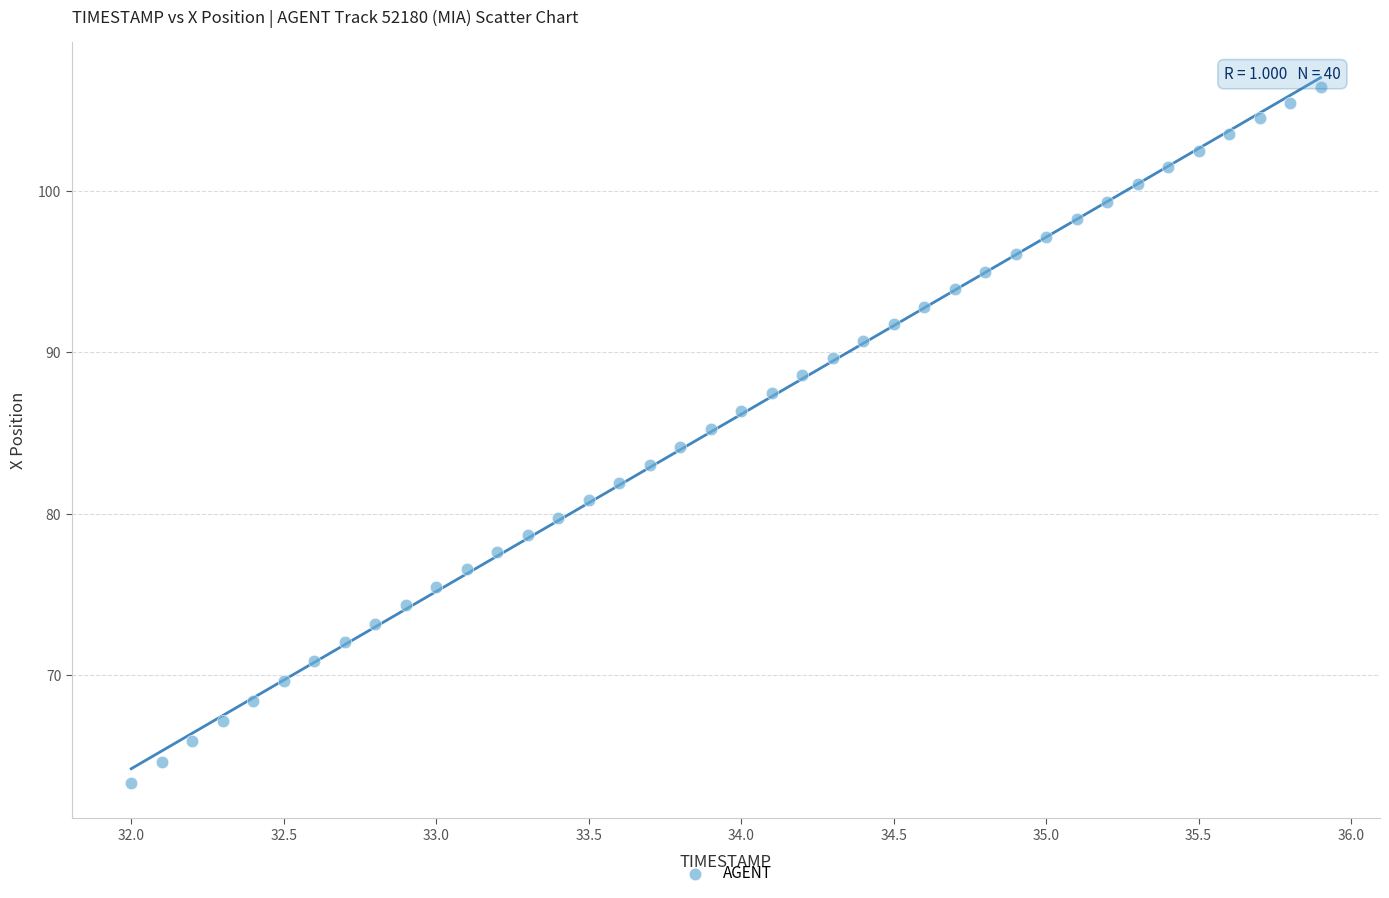

What is the range of X values (max minus min)?

3.9